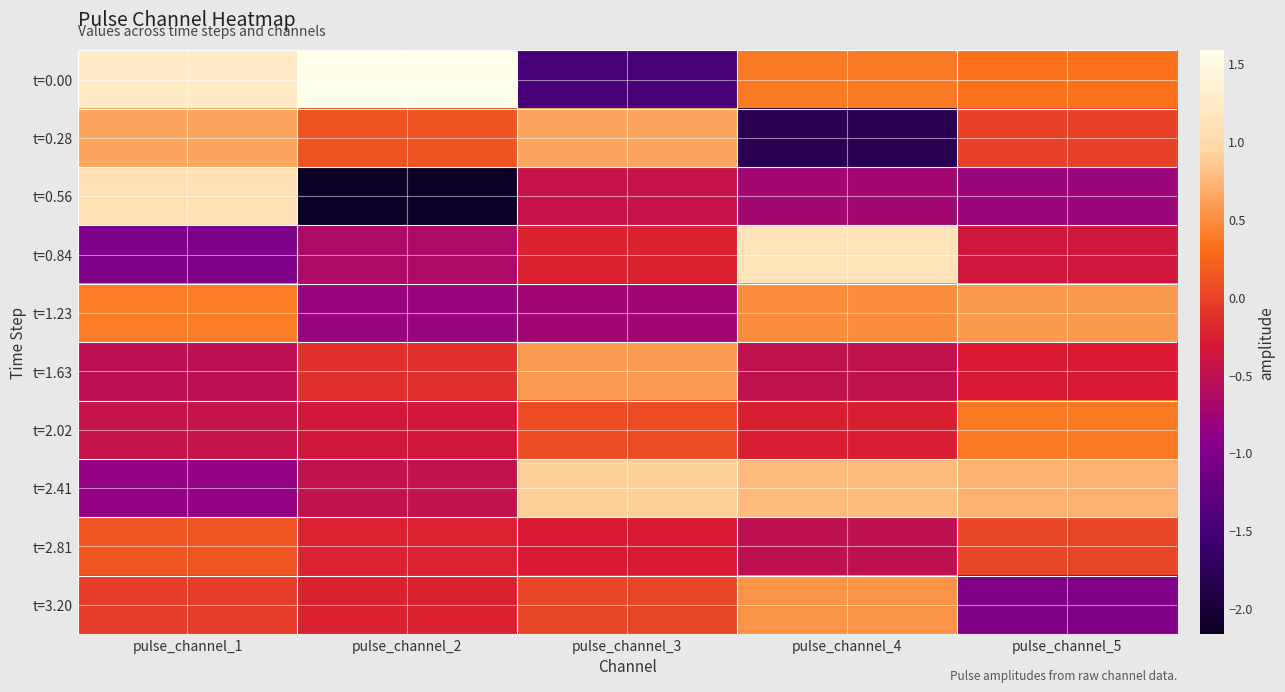

At pulse_channel_3, list the series in order from largest to smallest.

t=2.41, t=0.28, t=1.63, t=2.02, t=3.20, t=0.84, t=2.81, t=0.56, t=1.23, t=0.00